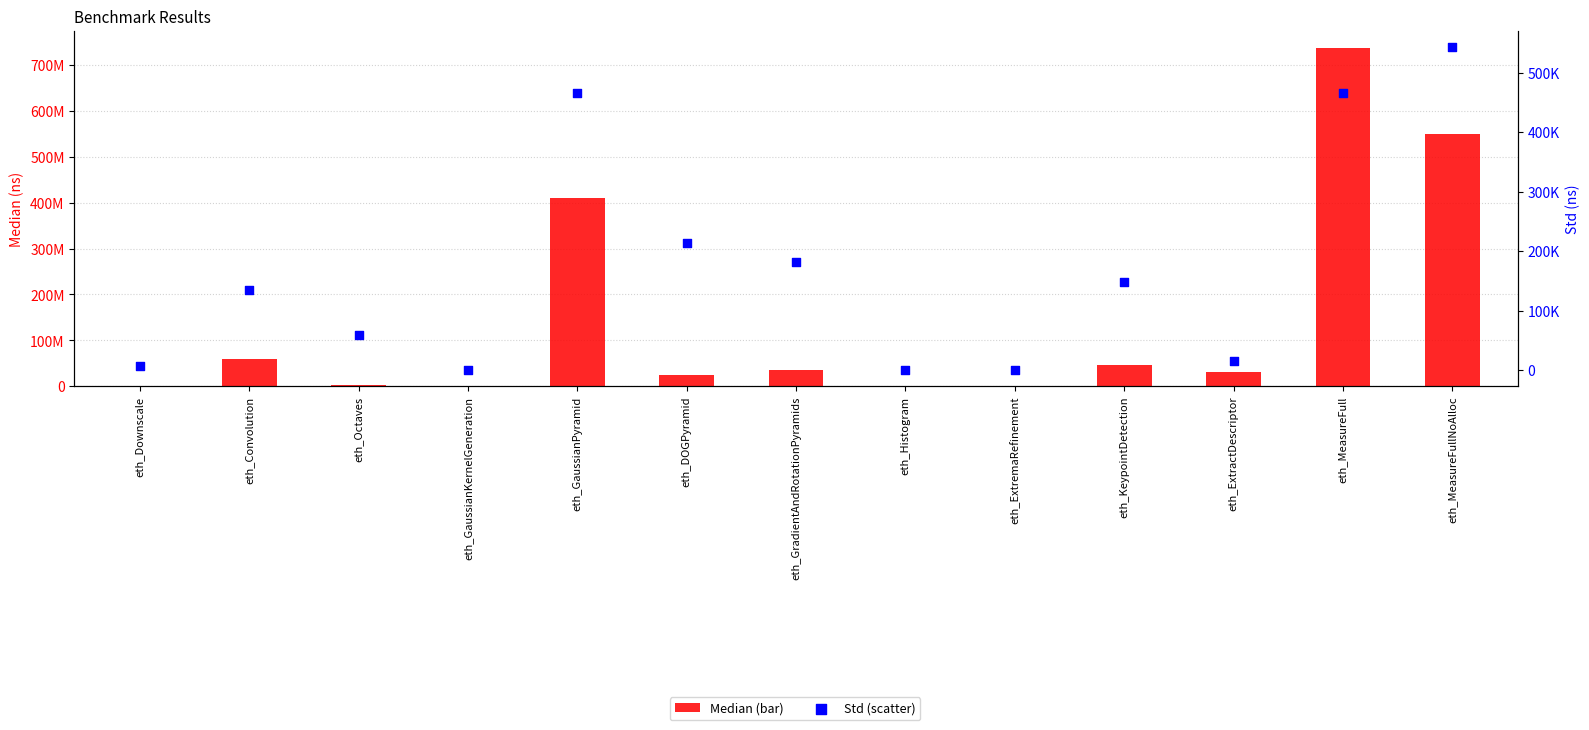

Which series has the widest spread of Y values?

Median